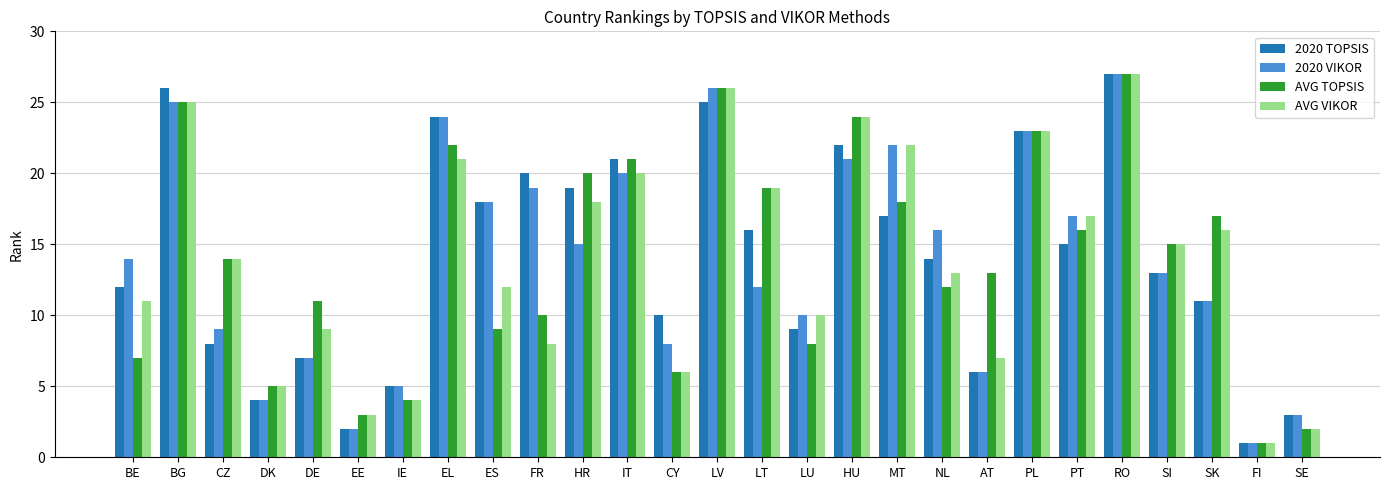

Is the value of 2020 TOPSIS at SI greater than the value of 2020 VIKOR at PT?

No